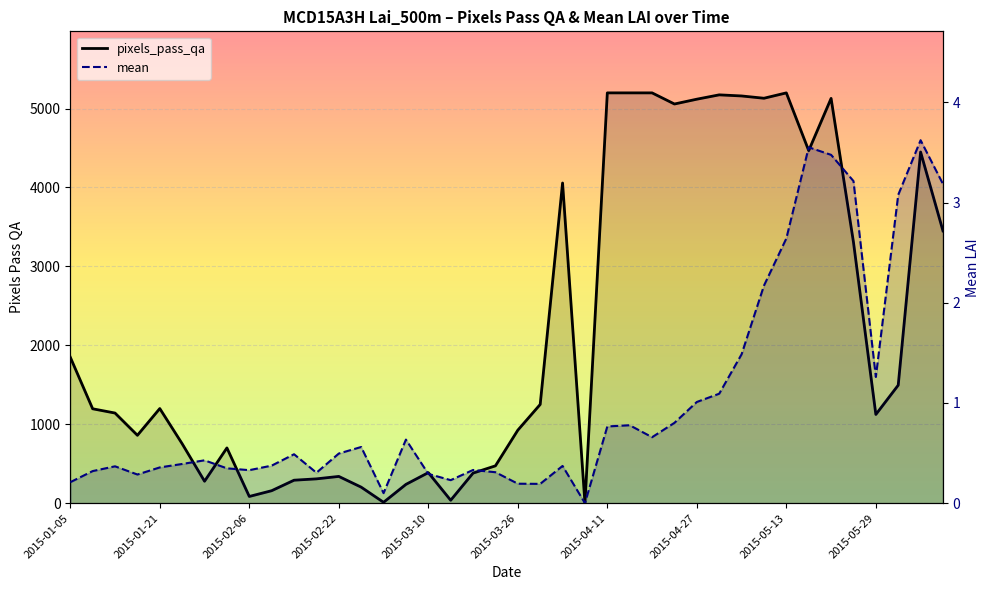

List the labels in order of mean value, largest first.

38, 33, 34, 35, 39, 37, 32, 31, 30, 36, 29, 28, 27, 25, 24, 26, 15, 13, 12, 10, 2015-04-11, 2015-03-26, 2015-05-29, 22, 2015-02-06, 2015-03-10, 2015-04-27, 18, 2015-05-13, 2015-01-21, 19, 11, 16, 2015-02-22, 17, 2015-01-05, 20, 21, 14, 23